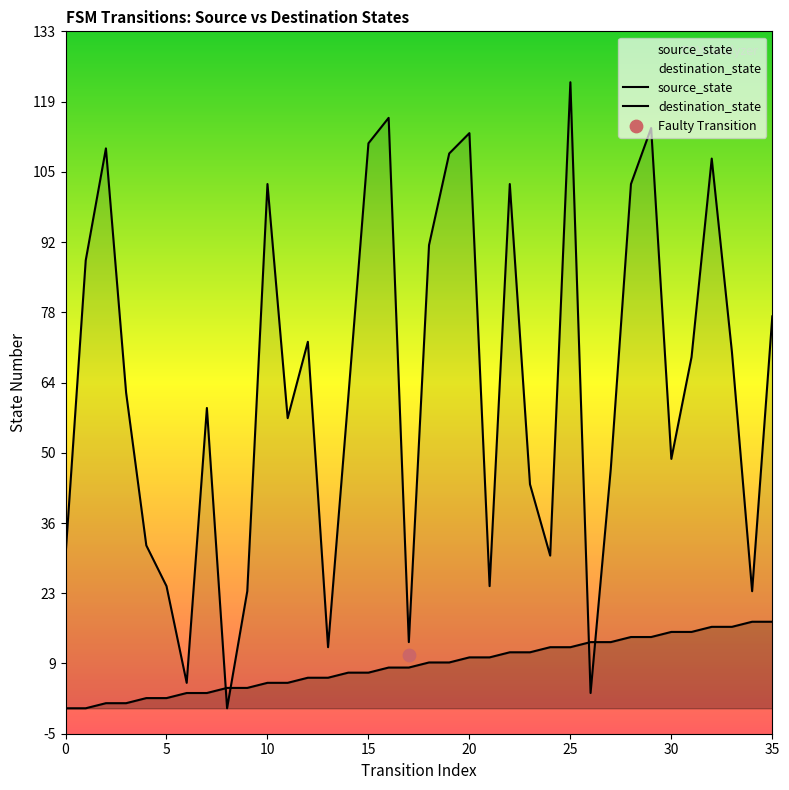

Is the value of destination_state at 33 greater than the value of source_state at 8?

Yes